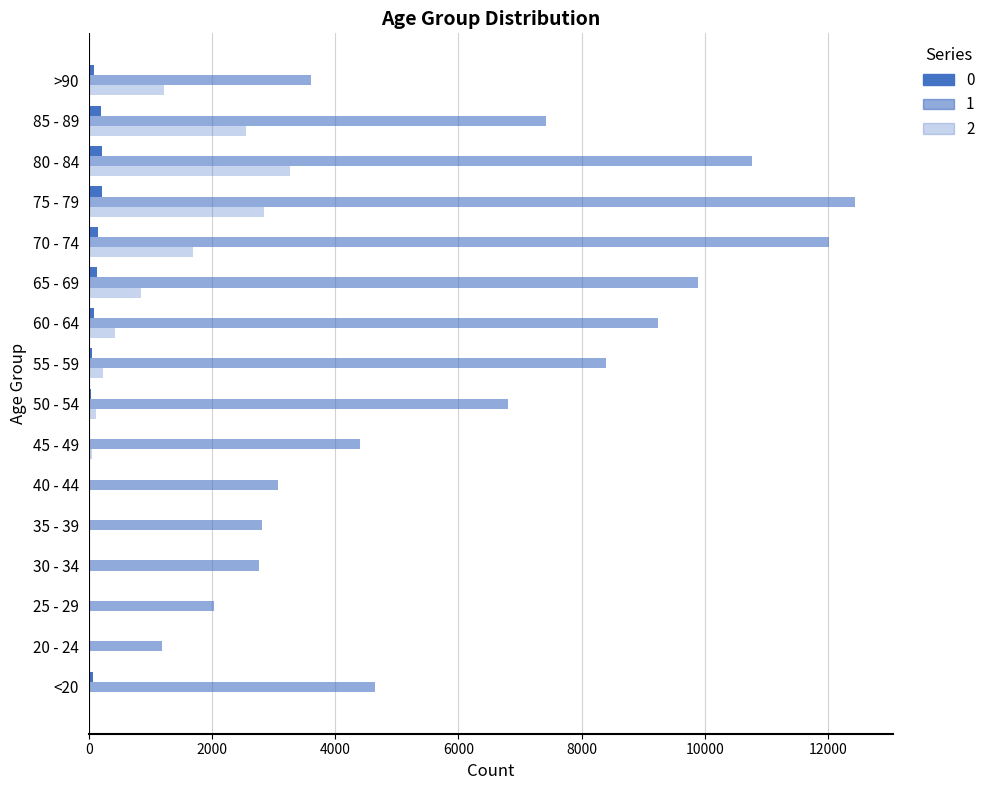

How many distinct data groups are displayed?

3